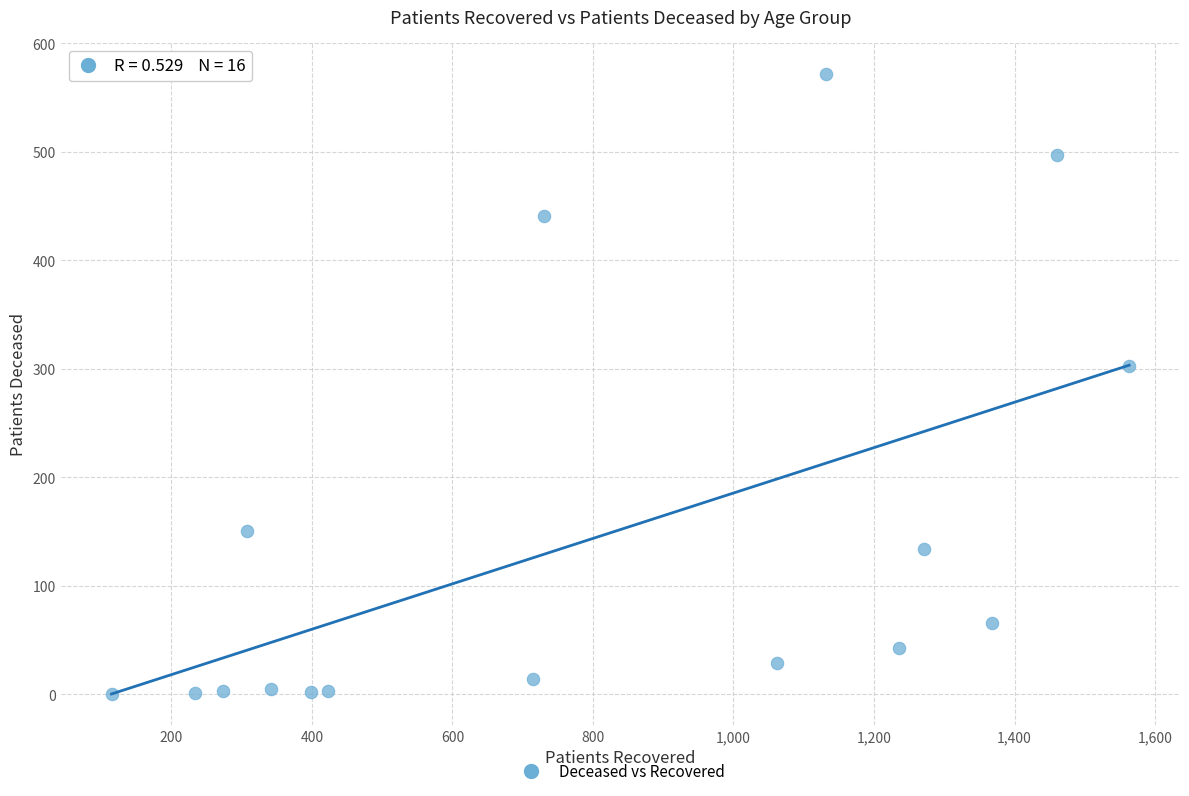

What Y value in the scatter plot is closest to 286?

303